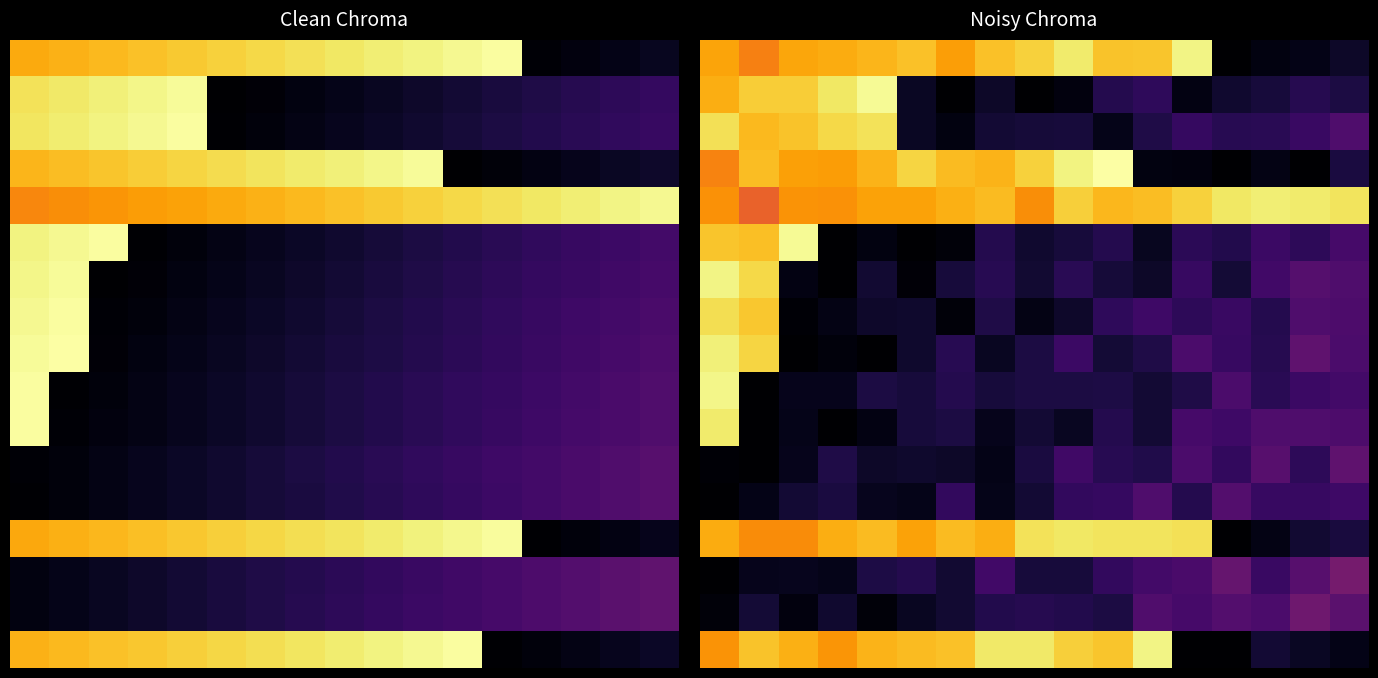

At how many categories does at least one series exceed 60068?

16